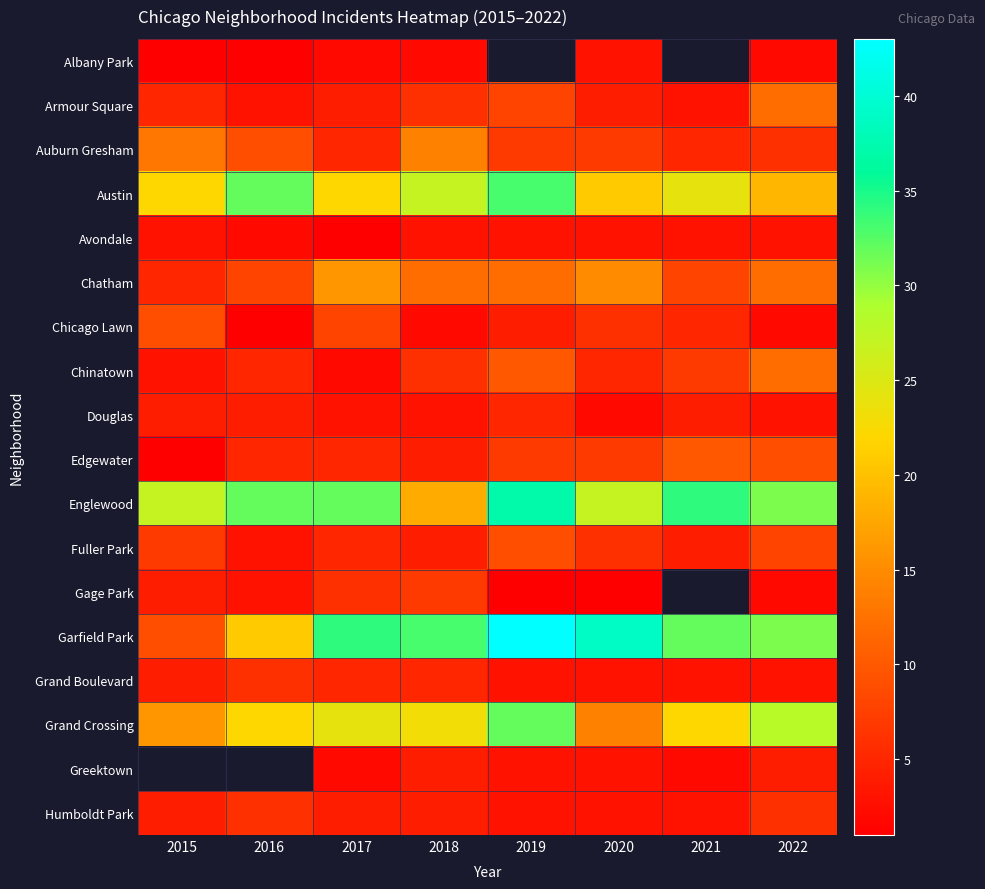

Where does the Humboldt Park series first go above 4?

2016